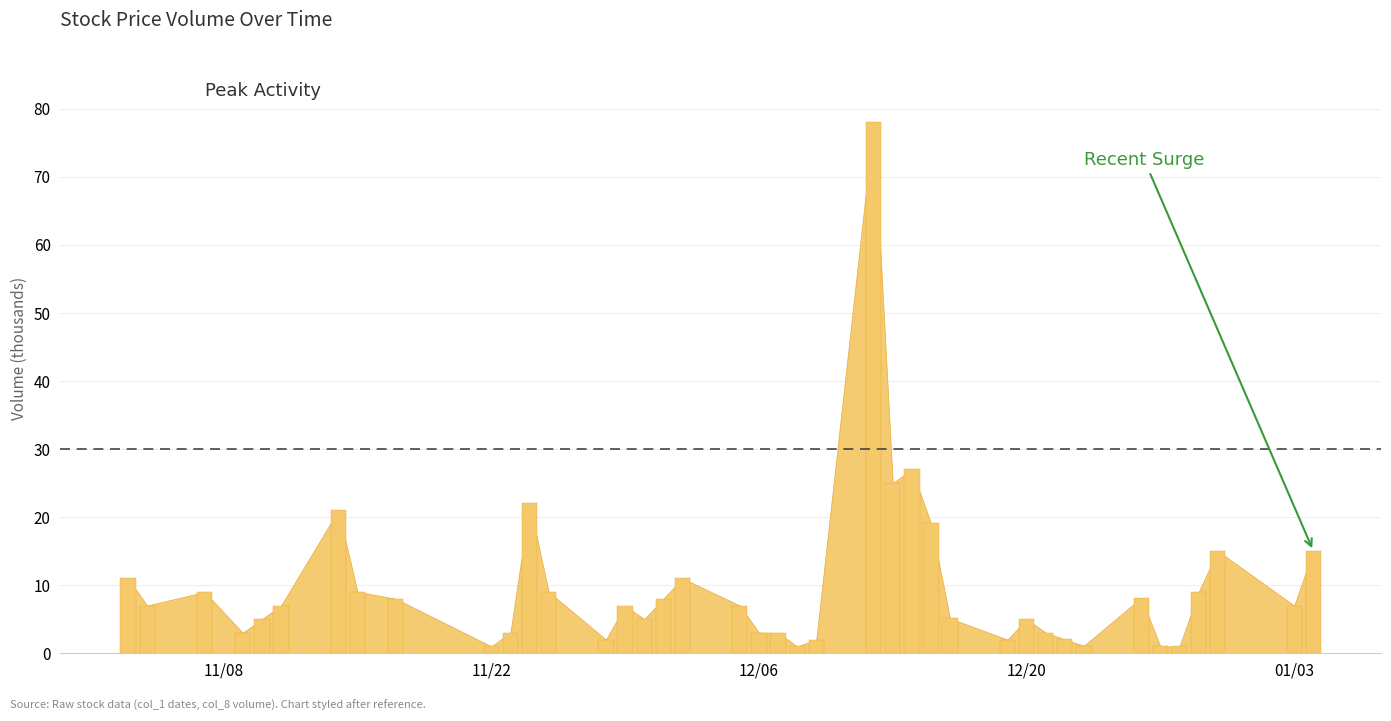

What is the greatest value displayed?

78.0